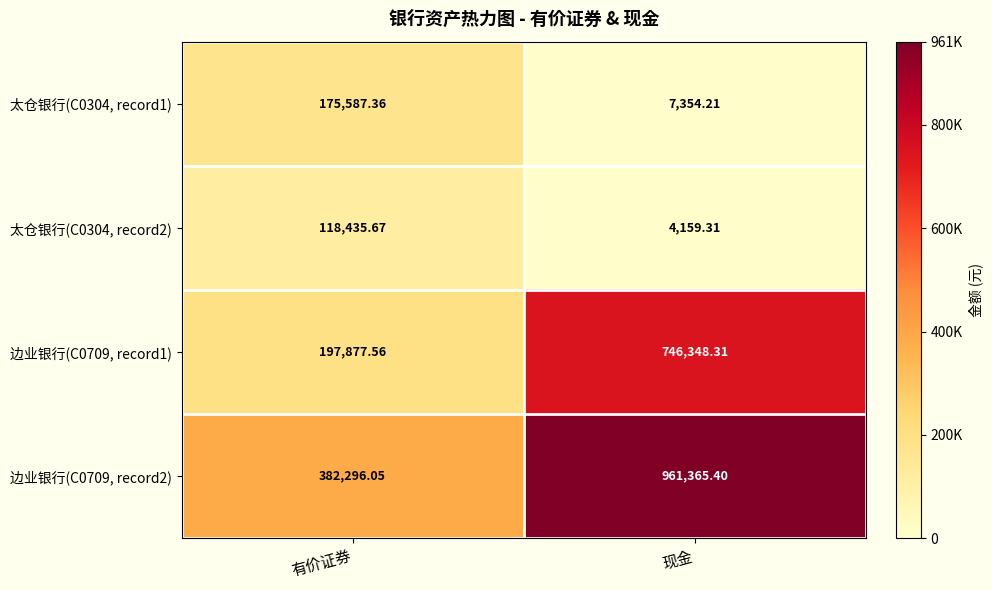

At 有价证券, list the series in order from smallest to largest.

太仓银行(C0304, record2), 太仓银行(C0304, record1), 边业银行(C0709, record1), 边业银行(C0709, record2)